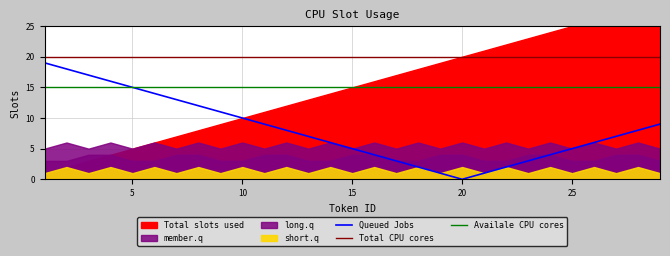

True or false: Queued Jobs has more than 0 points higher than both neighbors.

False